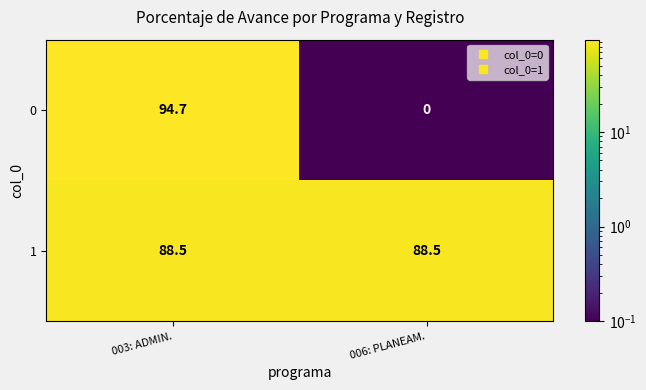

Reading left to right, extract all data points from this chart.

0: 94.7	0.0
1: 88.5	88.5